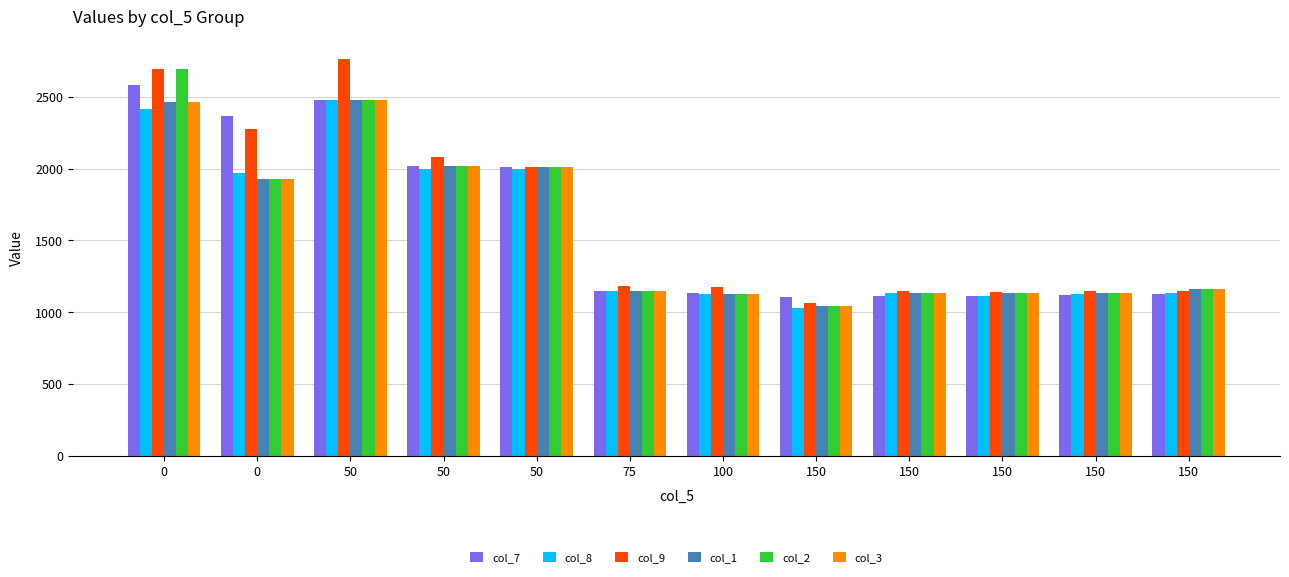

What is the sum of all col_8 values?

18667.1